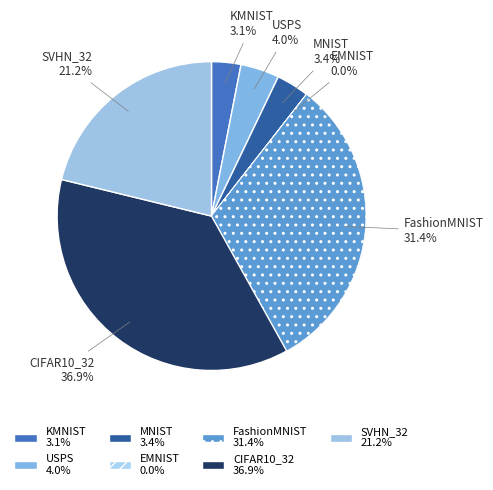

Is it true that USPS is 4% of the pie?

True